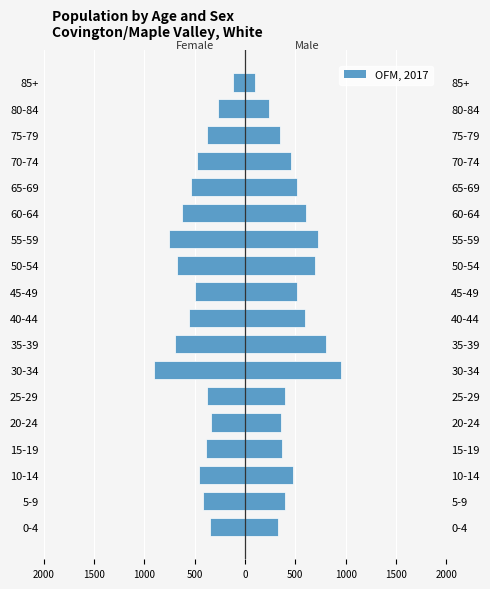

How many groups of bars are there?

18